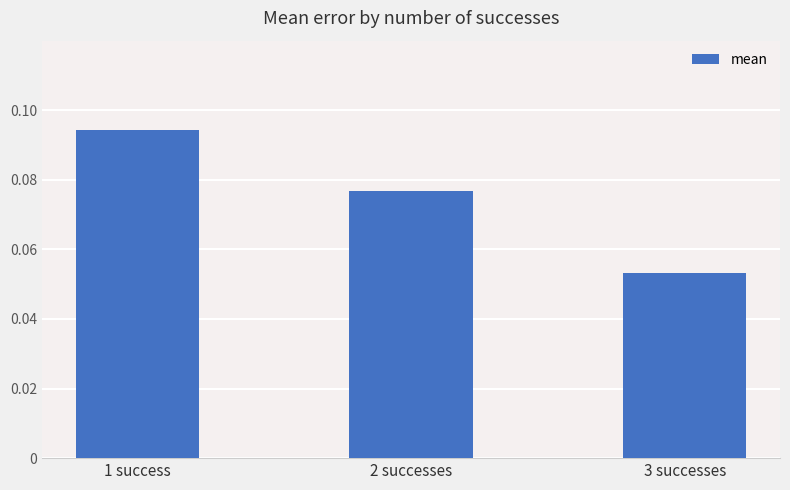

Rank the categories by value from highest to lowest.

1 success, 2 successes, 3 successes